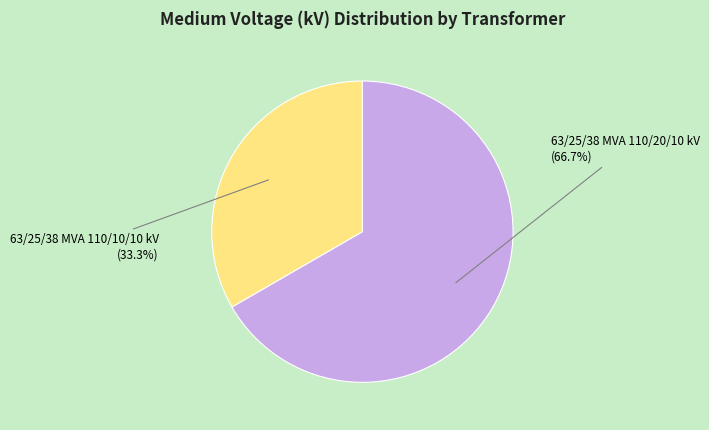

The 63/25/38 MVA 110/20/10 kV slice represents 67% of the pie. True or false?

True